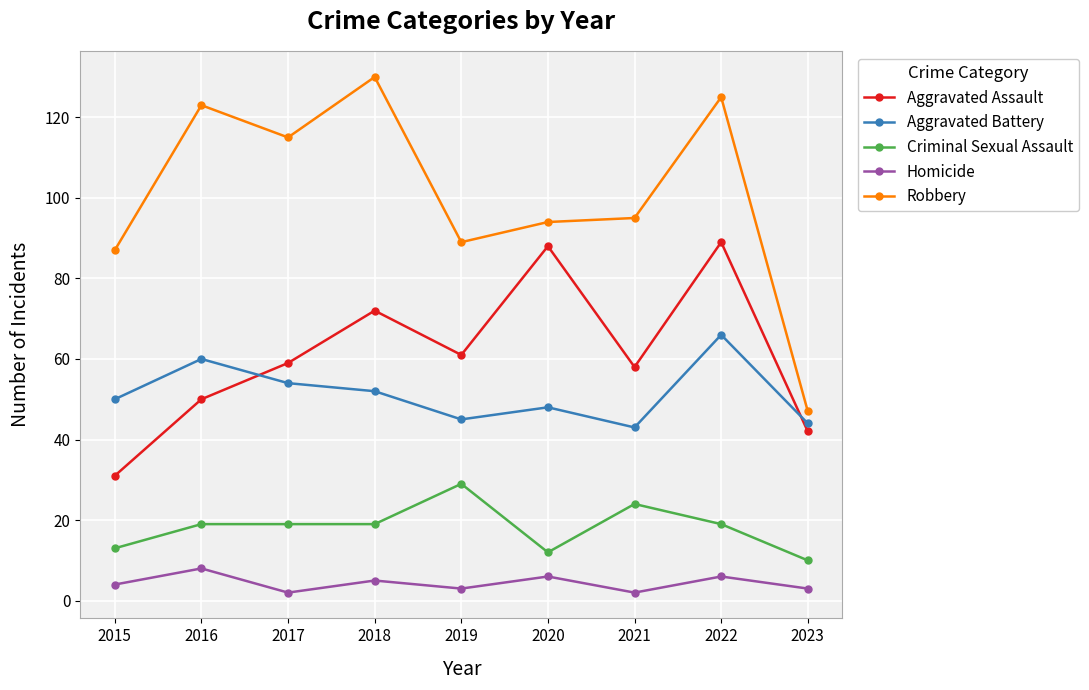

What is the difference between the highest and lowest values at 2019?

86